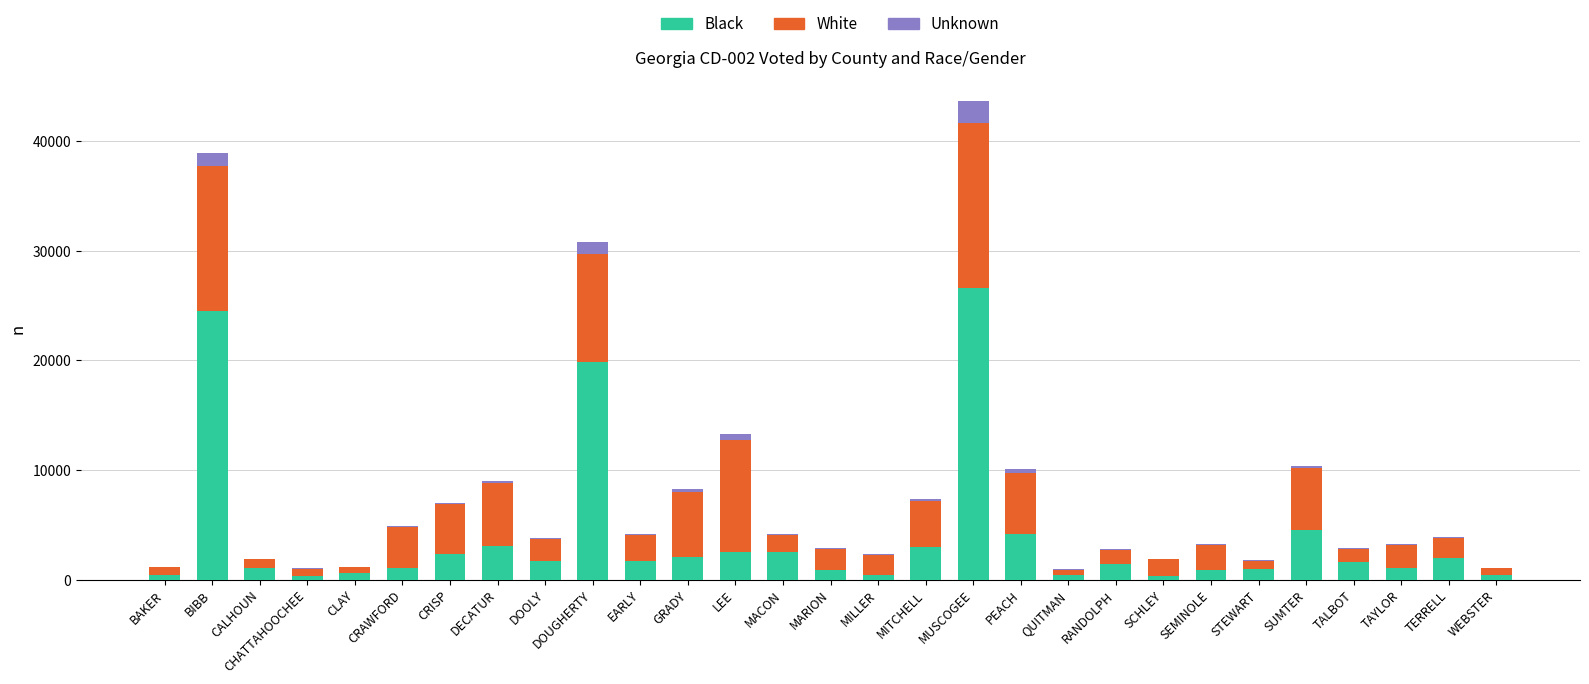

At which category is the sum across all series the highest?

MUSCOGEE